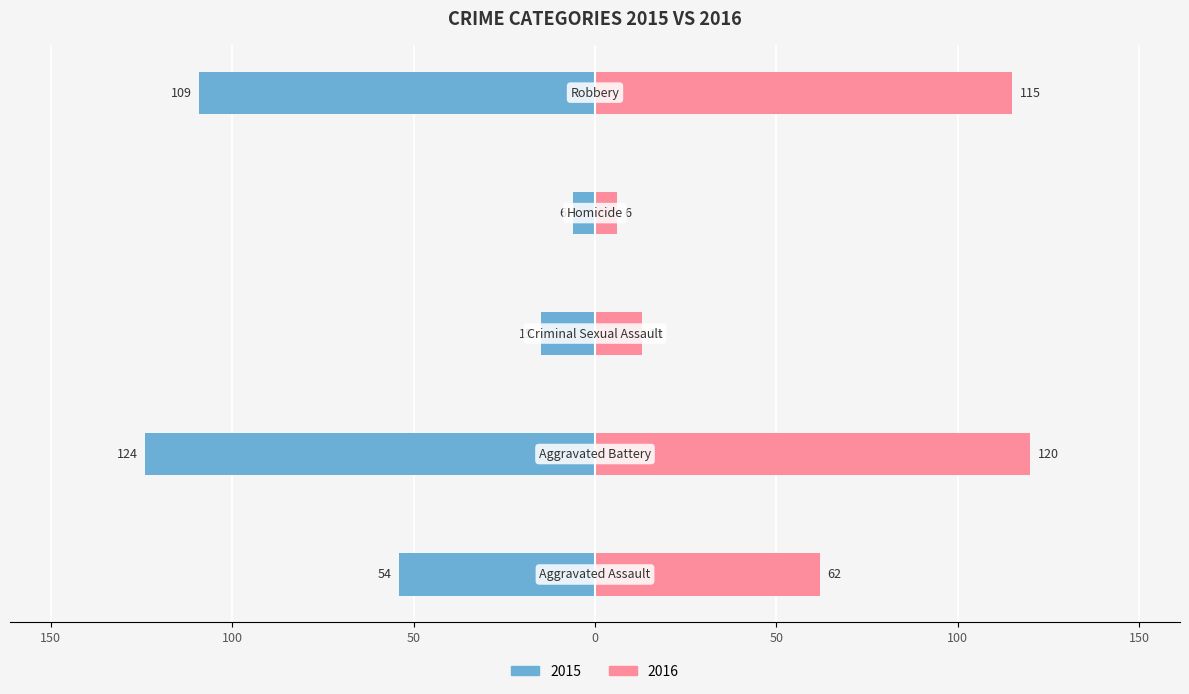

Reading left to right, what are all the values shown in this chart?

Left (Blue): -54	-124	-15	-6	-109
Right (Pink): 62	120	13	6	115